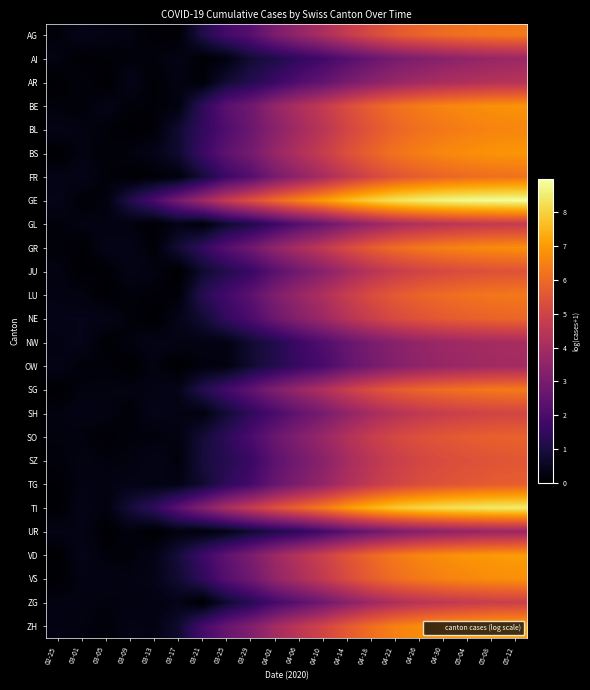

Reading right to left, what are all the values shown in this chart?

AG: 05-12=6.3	05-08=6.3	05-04=6.2	04-30=6.0	04-26=5.9	04-22=5.6	04-18=5.2	04-14=4.7	04-10=4.1	04-06=3.6	04-02=3.1	03-29=2.2	03-25=1.9	03-21=1.1	03-17=0.1	03-13=0.1	03-09=0.3	03-05=0.3	03-01=0.4	02-25=0.2
AI: 05-12=3.7	05-08=3.7	05-04=3.5	04-30=3.4	04-26=3.2	04-22=3.0	04-18=2.6	04-14=2.2	04-10=1.8	04-06=1.5	04-02=1.1	03-29=0.8	03-25=0.2	03-21=0.1	03-17=0.3	03-13=0.2	03-09=0.2	03-05=0.1	03-01=0.1	02-25=0.3
AR: 05-12=4.4	05-08=4.3	05-04=4.2	04-30=4.1	04-26=3.9	04-22=3.7	04-18=3.3	04-14=3.0	04-10=2.5	04-06=2.1	04-02=1.6	03-29=1.2	03-25=0.8	03-21=0.1	03-17=0.3	03-13=0.1	03-09=0.4	03-05=0.0	03-01=0.2	02-25=0.1
BE: 05-12=6.8	05-08=6.8	05-04=6.7	04-30=6.6	04-26=6.4	04-22=6.1	04-18=5.8	04-14=5.3	04-10=4.7	04-06=4.1	04-02=3.6	03-29=2.8	03-25=2.3	03-21=1.4	03-17=0.2	03-13=0.1	03-09=0.2	03-05=0.3	03-01=0.1	02-25=0.2
BL: 05-12=6.6	05-08=6.5	05-04=6.4	04-30=6.3	04-26=6.1	04-22=5.9	04-18=5.5	04-14=5.1	04-10=4.5	04-06=3.9	04-02=3.4	03-29=2.7	03-25=2.1	03-21=1.5	03-17=0.8	03-13=0.1	03-09=0.0	03-05=0.2	03-01=0.3	02-25=0.4
BS: 05-12=6.9	05-08=6.8	05-04=6.7	04-30=6.6	04-26=6.4	04-22=6.2	04-18=5.8	04-14=5.4	04-10=4.8	04-06=4.2	04-02=3.7	03-29=2.9	03-25=2.4	03-21=1.6	03-17=0.8	03-13=0.4	03-09=0.2	03-05=0.1	03-01=0.3	02-25=0.0
FR: 05-12=6.2	05-08=6.1	05-04=6.0	04-30=5.9	04-26=5.7	04-22=5.5	04-18=5.1	04-14=4.6	04-10=4.0	04-06=3.5	04-02=3.0	03-29=2.2	03-25=1.7	03-21=0.9	03-17=0.2	03-13=0.1	03-09=0.1	03-05=0.1	03-01=0.4	02-25=0.3
GE: 05-12=8.9	05-08=8.9	05-04=8.8	04-30=8.7	04-26=8.5	04-22=8.3	04-18=8.0	04-14=7.6	04-10=7.0	04-06=6.5	04-02=6.0	03-29=5.4	03-25=4.7	03-21=3.8	03-17=2.9	03-13=2.0	03-09=1.1	03-05=0.2	03-01=0.1	02-25=0.4
GL: 05-12=4.7	05-08=4.6	05-04=4.5	04-30=4.4	04-26=4.2	04-22=4.0	04-18=3.6	04-14=3.2	04-10=2.6	04-06=2.2	04-02=1.7	03-29=1.1	03-25=0.7	03-21=0.1	03-17=0.3	03-13=0.0	03-09=0.2	03-05=0.3	03-01=0.3	02-25=0.2
GR: 05-12=6.8	05-08=6.7	05-04=6.6	04-30=6.5	04-26=6.3	04-22=6.1	04-18=5.7	04-14=5.2	04-10=4.6	04-06=4.1	04-02=3.5	03-29=2.8	03-25=2.2	03-21=1.5	03-17=0.8	03-13=0.1	03-09=0.4	03-05=0.4	03-01=0.1	02-25=0.2
JU: 05-12=5.5	05-08=5.4	05-04=5.3	04-30=5.2	04-26=5.0	04-22=4.8	04-18=4.4	04-14=3.9	04-10=3.3	04-06=2.8	04-02=2.3	03-29=1.6	03-25=1.2	03-21=0.7	03-17=0.0	03-13=0.3	03-09=0.4	03-05=0.1	03-01=0.0	02-25=0.3
LU: 05-12=6.3	05-08=6.3	05-04=6.2	04-30=6.0	04-26=5.9	04-22=5.6	04-18=5.2	04-14=4.8	04-10=4.2	04-06=3.7	04-02=3.1	03-29=2.3	03-25=1.8	03-21=1.2	03-17=0.1	03-13=0.1	03-09=0.2	03-05=0.0	03-01=0.3	02-25=0.3
NE: 05-12=5.9	05-08=5.8	05-04=5.8	04-30=5.6	04-26=5.4	04-22=5.2	04-18=4.8	04-14=4.4	04-10=3.8	04-06=3.3	04-02=2.7	03-29=2.0	03-25=1.5	03-21=0.8	03-17=0.4	03-13=0.0	03-09=0.2	03-05=0.4	03-01=0.4	02-25=0.4
NW: 05-12=4.0	05-08=4.0	05-04=3.9	04-30=3.8	04-26=3.6	04-22=3.3	04-18=3.0	04-14=2.6	04-10=2.1	04-06=1.7	04-02=1.1	03-29=0.8	03-25=0.3	03-21=0.3	03-17=0.3	03-13=0.4	03-09=0.2	03-05=0.1	03-01=0.4	02-25=0.3
OW: 05-12=3.9	05-08=3.9	05-04=3.8	04-30=3.7	04-26=3.5	04-22=3.3	04-18=2.9	04-14=2.5	04-10=1.9	04-06=1.6	04-02=1.2	03-29=0.8	03-25=0.2	03-21=0.2	03-17=0.0	03-13=0.3	03-09=0.0	03-05=0.2	03-01=0.2	02-25=0.4
SG: 05-12=6.4	05-08=6.3	05-04=6.2	04-30=6.1	04-26=5.9	04-22=5.7	04-18=5.3	04-14=4.8	04-10=4.2	04-06=3.7	04-02=3.1	03-29=2.4	03-25=1.8	03-21=1.2	03-17=0.4	03-13=0.3	03-09=0.3	03-05=0.2	03-01=0.2	02-25=0.0
SH: 05-12=5.1	05-08=5.0	05-04=4.9	04-30=4.8	04-26=4.6	04-22=4.4	04-18=4.0	04-14=3.5	04-10=3.0	04-06=2.5	04-02=2.0	03-29=1.4	03-25=0.8	03-21=0.2	03-17=0.3	03-13=0.4	03-09=0.1	03-05=0.3	03-01=0.3	02-25=0.2
SO: 05-12=5.8	05-08=5.8	05-04=5.7	04-30=5.5	04-26=5.4	04-22=5.1	04-18=4.8	04-14=4.3	04-10=3.7	04-06=3.2	04-02=2.7	03-29=2.0	03-25=1.4	03-21=0.8	03-17=0.3	03-13=0.2	03-09=0.2	03-05=0.1	03-01=0.2	02-25=0.2
SZ: 05-12=5.5	05-08=5.5	05-04=5.4	04-30=5.2	04-26=5.1	04-22=4.8	04-18=4.5	04-14=4.0	04-10=3.4	04-06=2.9	04-02=2.4	03-29=1.6	03-25=1.2	03-21=0.9	03-17=0.2	03-13=0.4	03-09=0.2	03-05=0.2	03-01=0.3	02-25=0.2
TG: 05-12=5.7	05-08=5.7	05-04=5.6	04-30=5.4	04-26=5.3	04-22=5.0	04-18=4.6	04-14=4.2	04-10=3.6	04-06=3.1	04-02=2.6	03-29=1.9	03-25=1.4	03-21=0.8	03-17=0.3	03-13=0.3	03-09=0.4	03-05=0.3	03-01=0.3	02-25=0.1
TI: 05-12=8.5	05-08=8.5	05-04=8.4	04-30=8.2	04-26=8.1	04-22=7.8	04-18=7.4	04-14=7.0	04-10=6.4	04-06=5.9	04-02=5.4	03-29=4.7	03-25=4.1	03-21=3.2	03-17=2.3	03-13=1.4	03-09=0.9	03-05=0.2	03-01=0.4	02-25=0.1
UR: 05-12=3.7	05-08=3.7	05-04=3.6	04-30=3.5	04-26=3.3	04-22=3.0	04-18=2.7	04-14=2.3	04-10=1.9	04-06=1.4	04-02=1.1	03-29=0.8	03-25=0.4	03-21=0.2	03-17=0.2	03-13=0.0	03-09=0.2	03-05=0.0	03-01=0.3	02-25=0.3
VD: 05-12=7.0	05-08=7.0	05-04=6.9	04-30=6.7	04-26=6.6	04-22=6.3	04-18=6.0	04-14=5.5	04-10=4.9	04-06=4.3	04-02=3.8	03-29=3.0	03-25=2.4	03-21=1.7	03-17=0.9	03-13=0.3	03-09=0.2	03-05=0.2	03-01=0.4	02-25=0.0
VS: 05-12=6.8	05-08=6.7	05-04=6.6	04-30=6.5	04-26=6.3	04-22=6.1	04-18=5.7	04-14=5.2	04-10=4.6	04-06=4.1	04-02=3.6	03-29=2.8	03-25=2.2	03-21=1.4	03-17=0.8	03-13=0.4	03-09=0.3	03-05=0.3	03-01=0.3	02-25=0.1
ZG: 05-12=4.9	05-08=4.8	05-04=4.7	04-30=4.6	04-26=4.4	04-22=4.2	04-18=3.8	04-14=3.3	04-10=2.8	04-06=2.3	04-02=1.9	03-29=1.2	03-25=0.8	03-21=0.0	03-17=0.4	03-13=0.3	03-09=0.3	03-05=0.2	03-01=0.3	02-25=0.3
ZH: 05-12=7.2	05-08=7.1	05-04=7.0	04-30=6.9	04-26=6.7	04-22=6.5	04-18=6.1	04-14=5.6	04-10=5.0	04-06=4.5	04-02=3.9	03-29=3.2	03-25=2.6	03-21=1.9	03-17=0.7	03-13=0.3	03-09=0.3	03-05=0.1	03-01=0.2	02-25=0.3